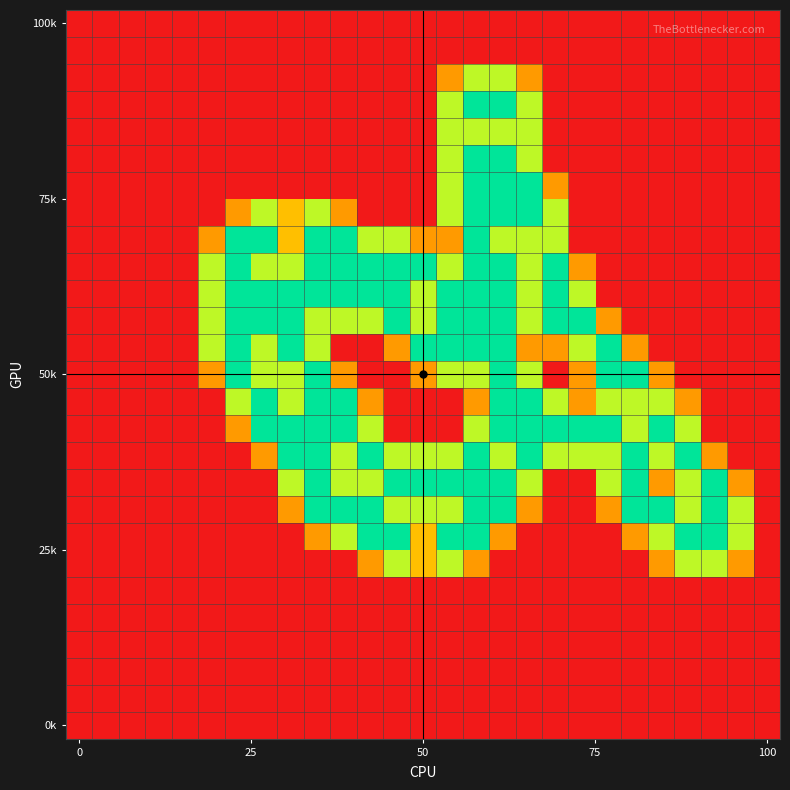

Count the number of data series in this chart.

27